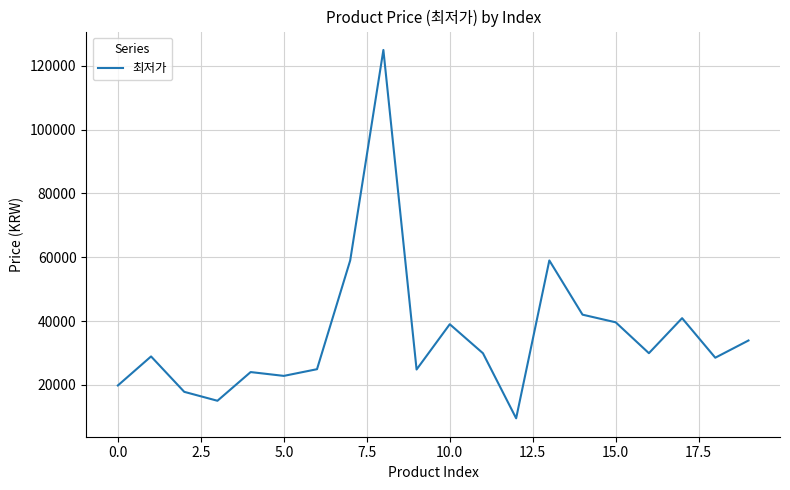

What is the greatest value displayed?

125000